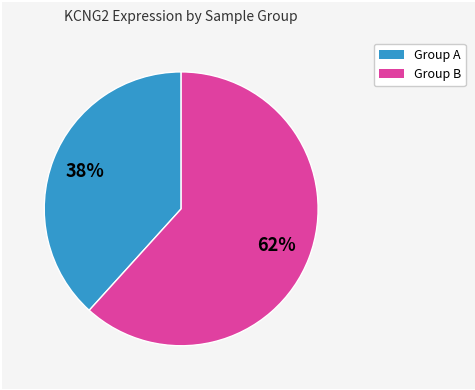

To the nearest percent, what is the average slice percentage?

50%